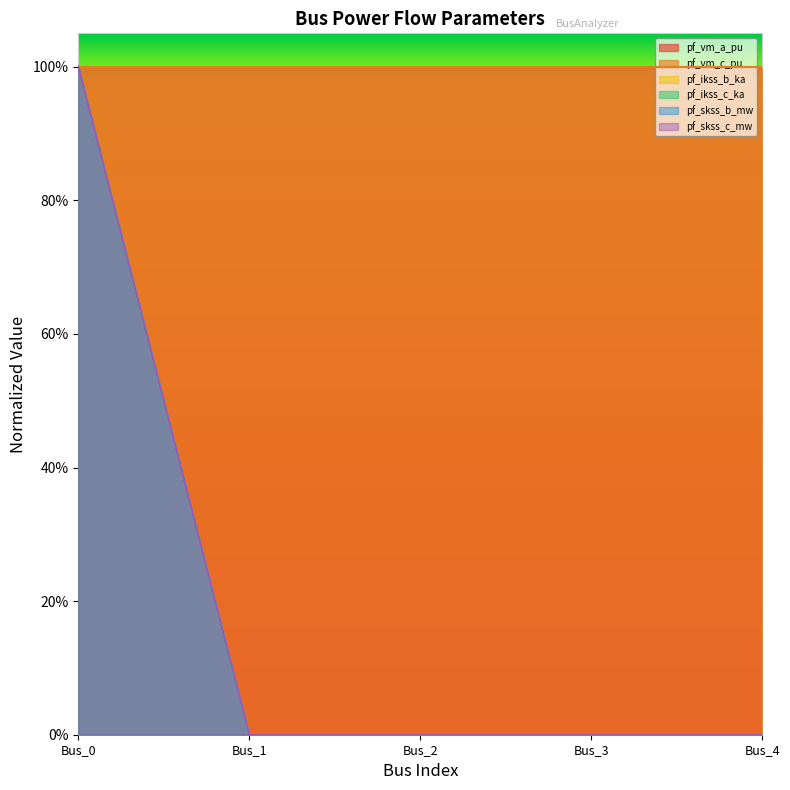

The pf_ikss_c_ka series shows 0 at Bus_2. True or false?

False